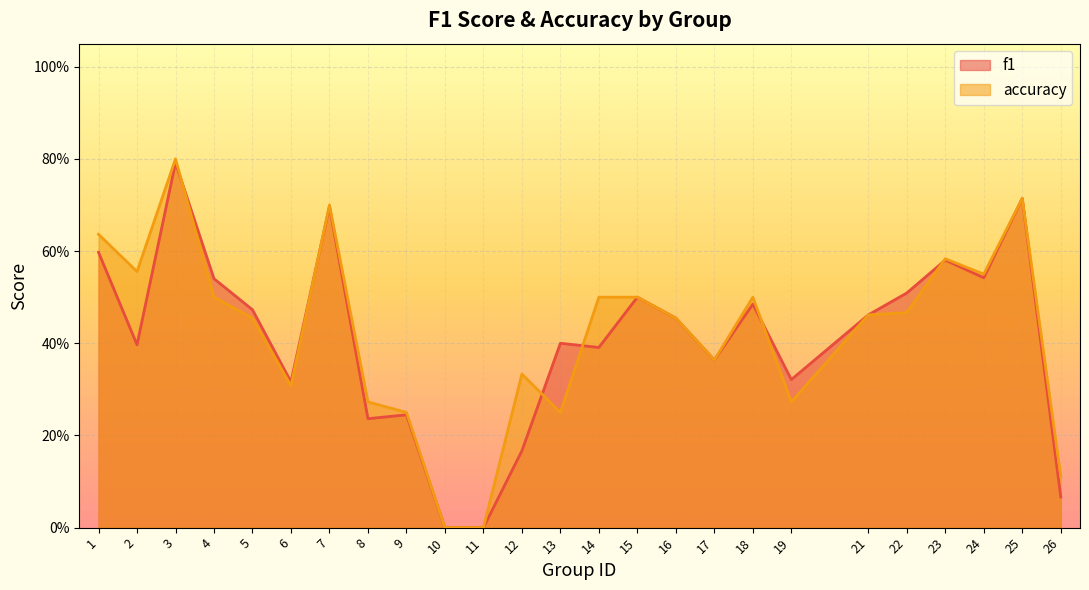

In f1, how many points are higher than both neighbors (excluding endpoints)?

8